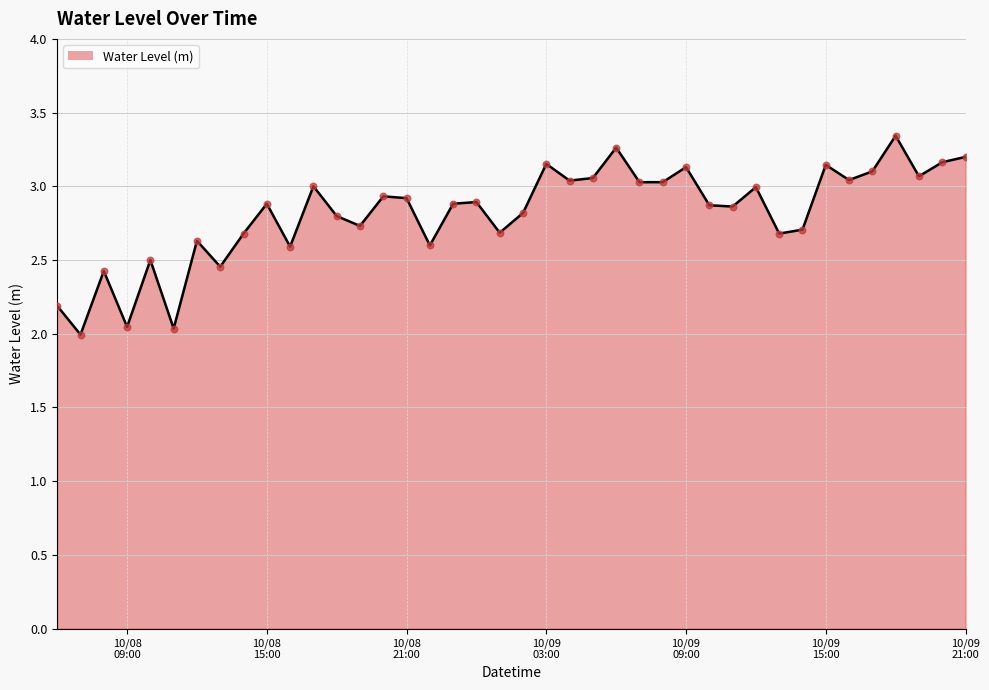

What is the difference between the maximum and minimum values?

1.3